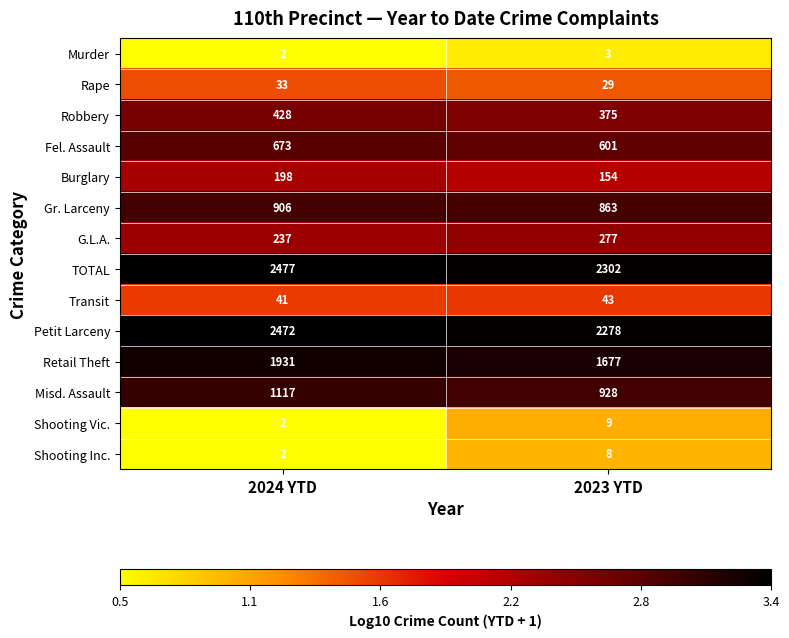

At which category does the chart reach its minimum across all series?

2024 YTD